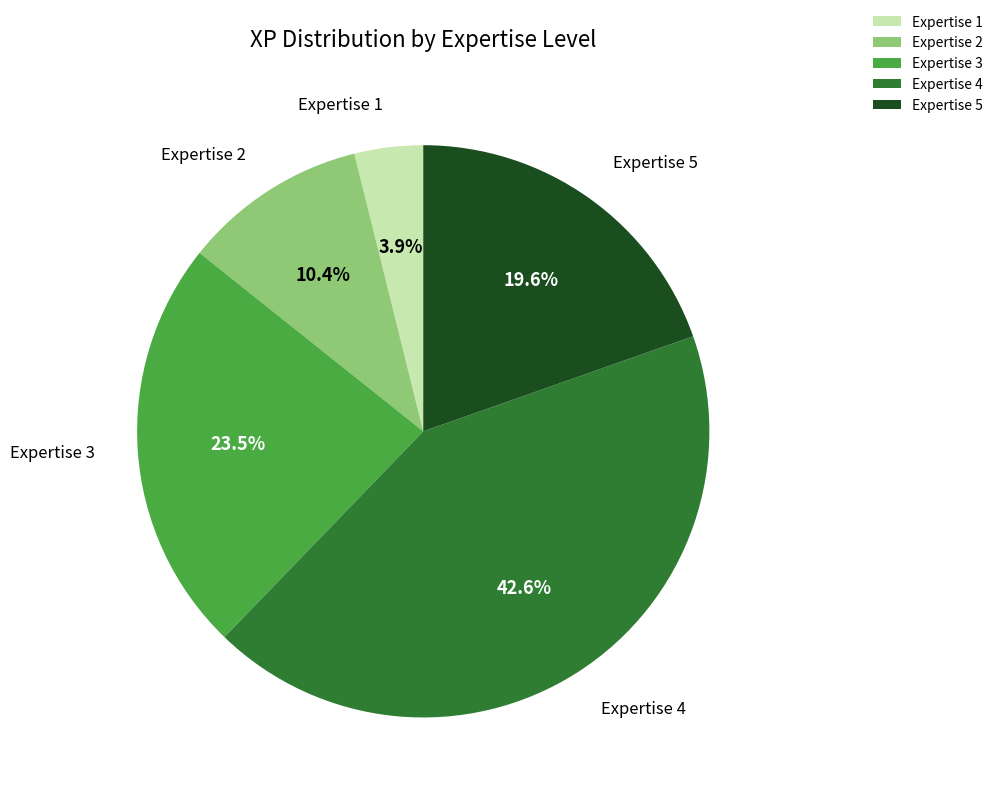

What is the smallest slice in the pie chart?

Expertise 1